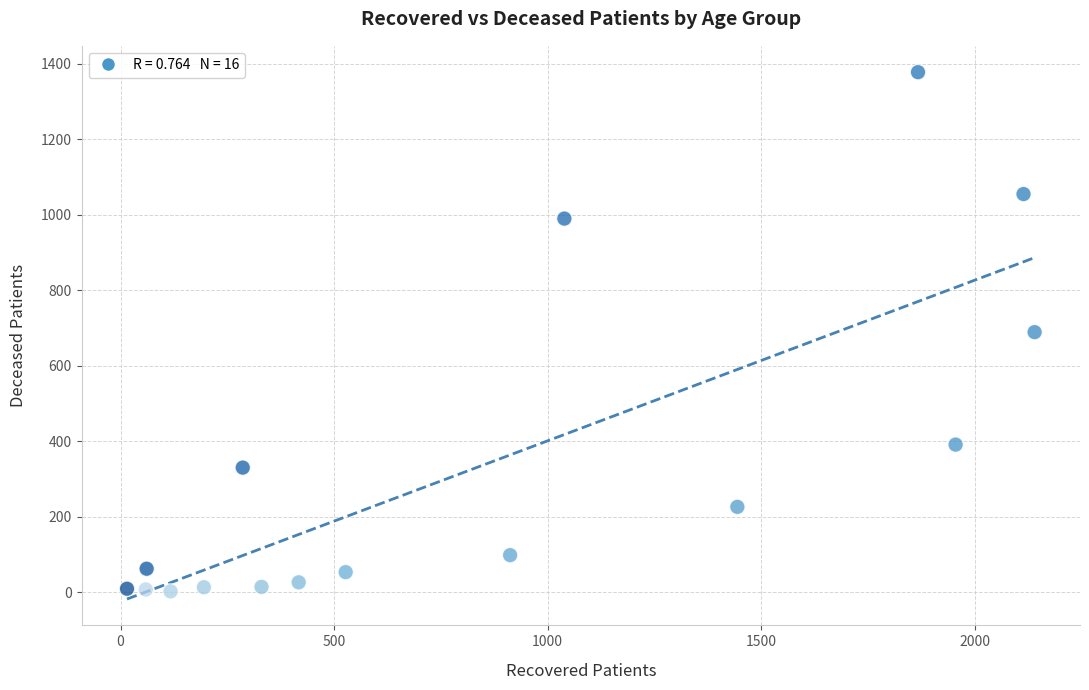

What is the range of Y values (max minus min)?

1376